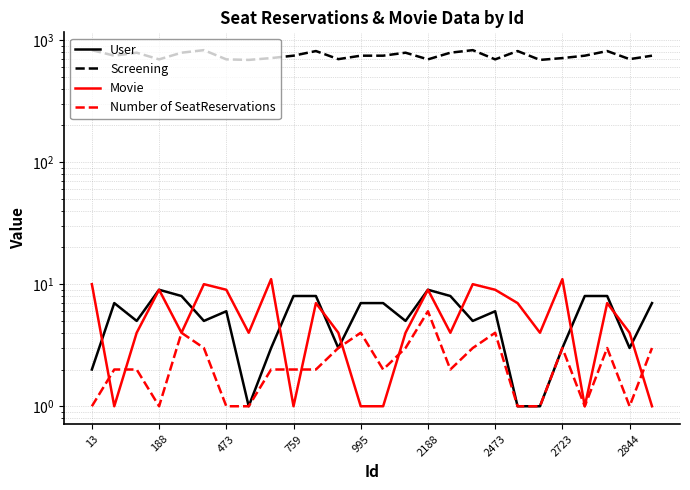

What is the value of the Screening point at the 18th from the left?

826